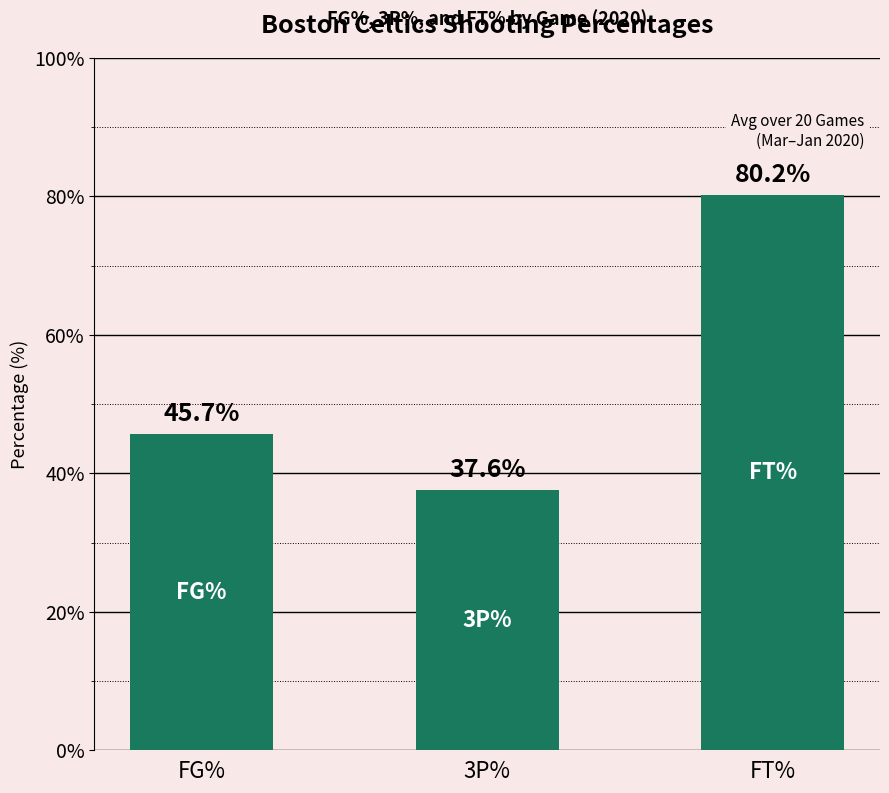

Count the number of data series in this chart.

1